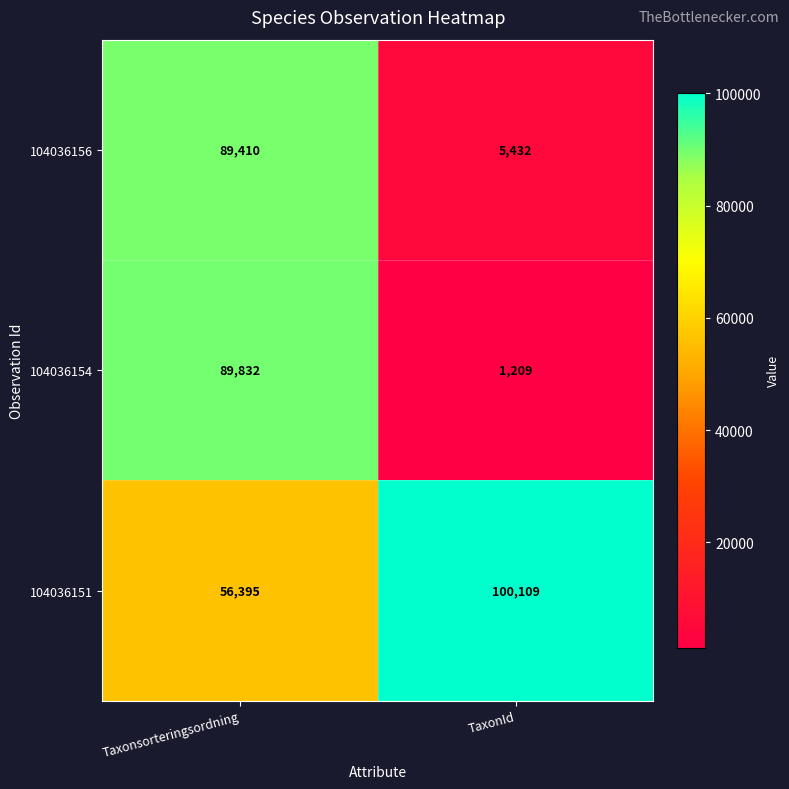

Rank the series by their maximum value, from lowest to highest.

104036156, 104036154, 104036151